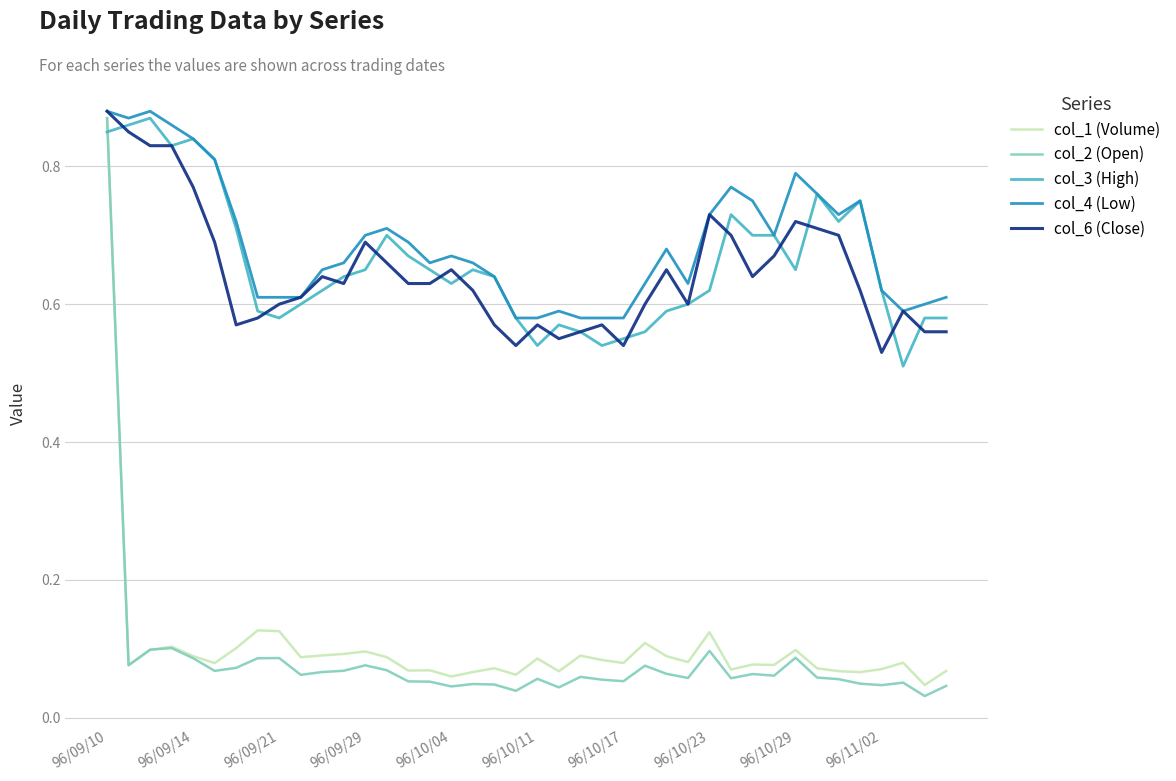

Which series has the widest spread of values?

col_2 (Open)